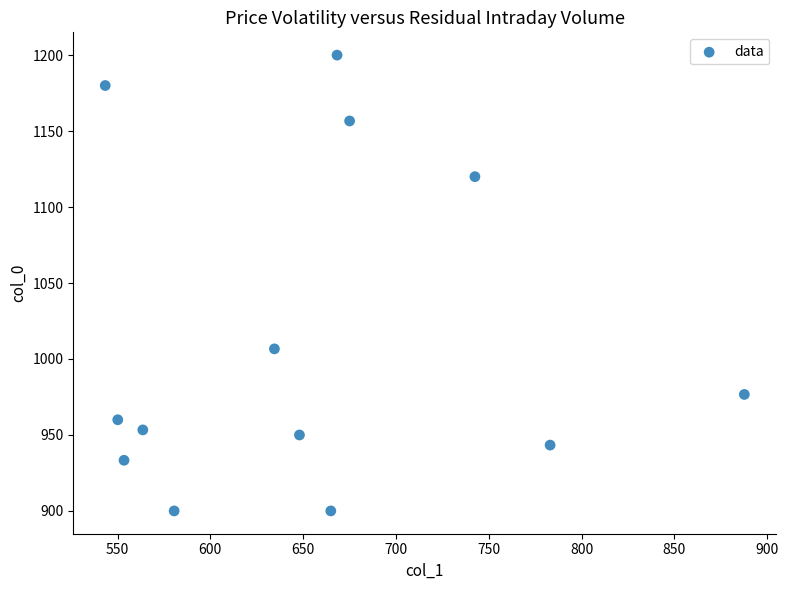

What is the range of X values (max minus min)?

344.2